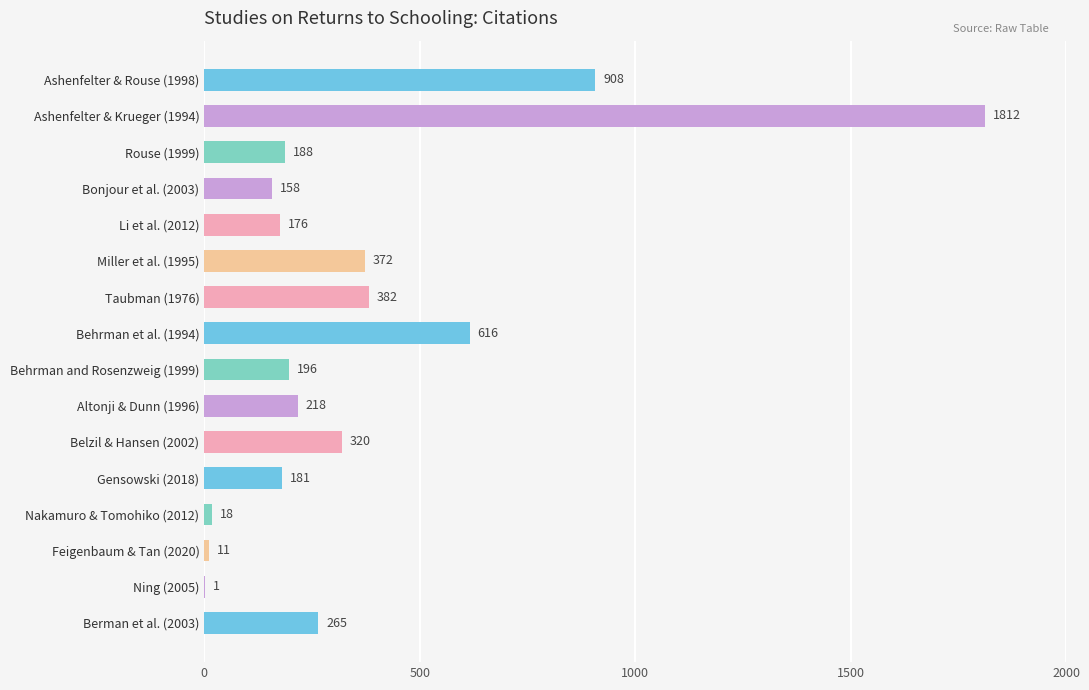

Are the bars horizontal?

Yes